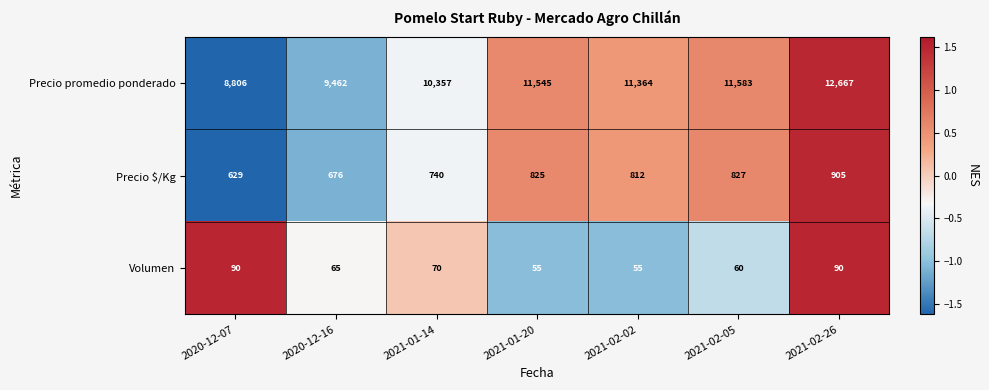

Where is Precio promedio ponderado nearest to the value 10736?

2021-01-14